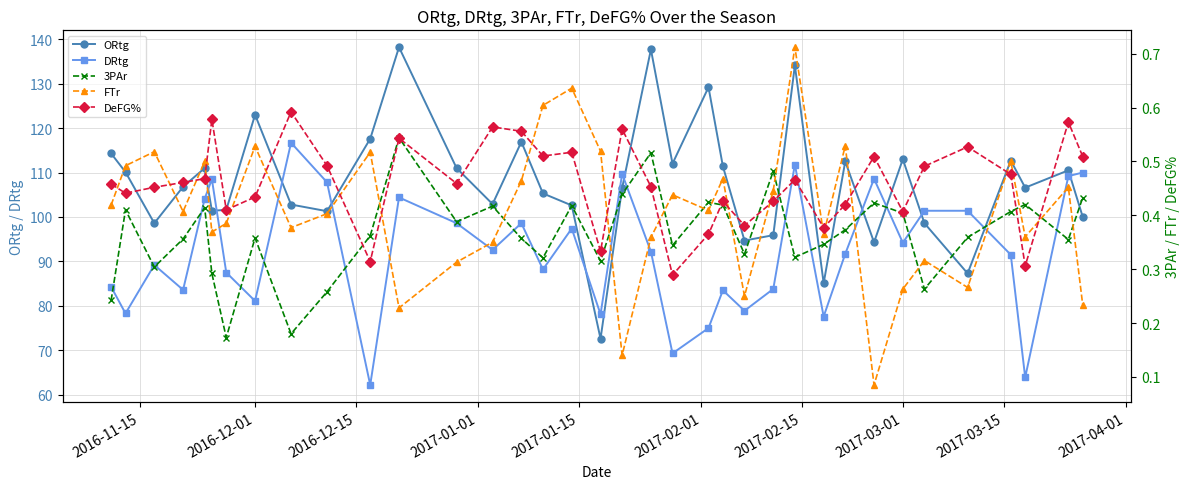

What is the value of the ORtg point at the 16th from the left?

105.3